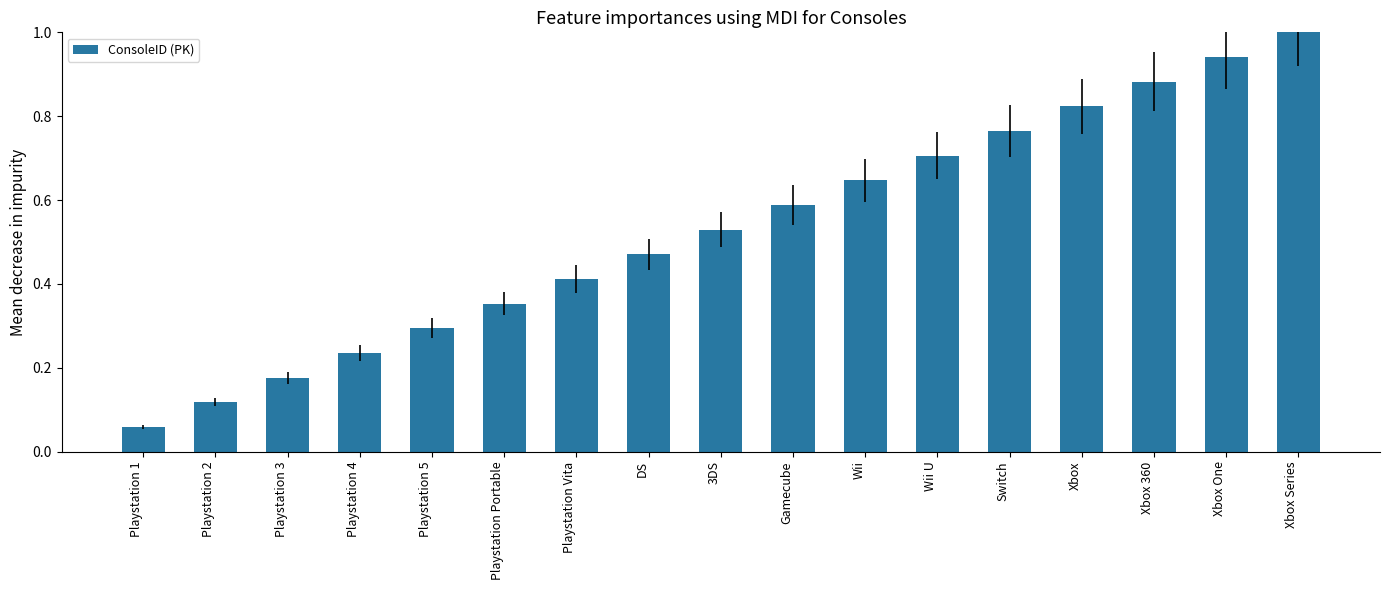

Between Playstation 1 and Playstation Portable, which is larger?

Playstation Portable